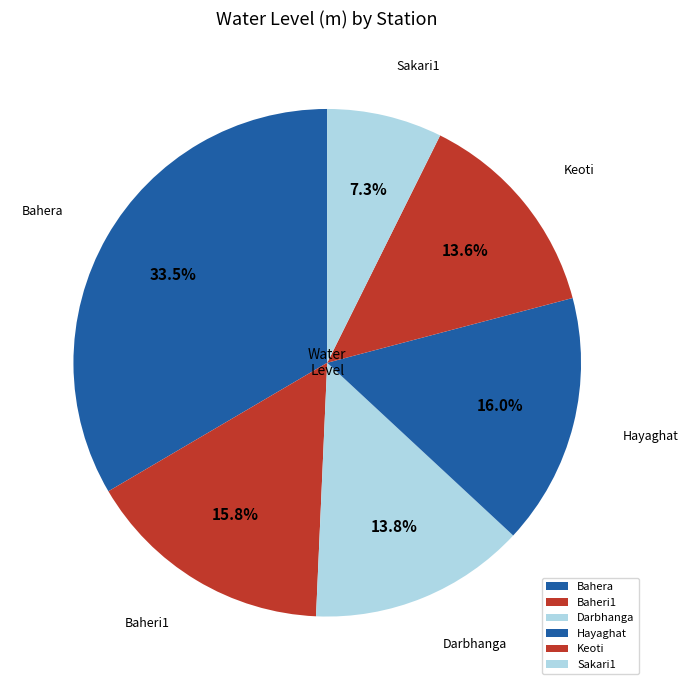

True or false: Keoti accounts for 28% of the total.

False